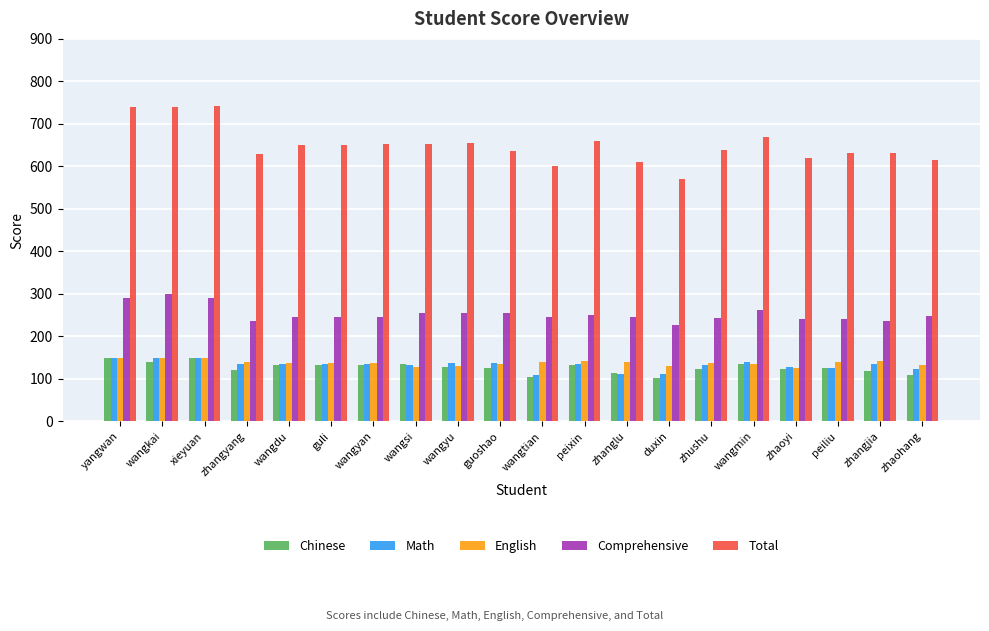

Which series has the widest spread of values?

Total